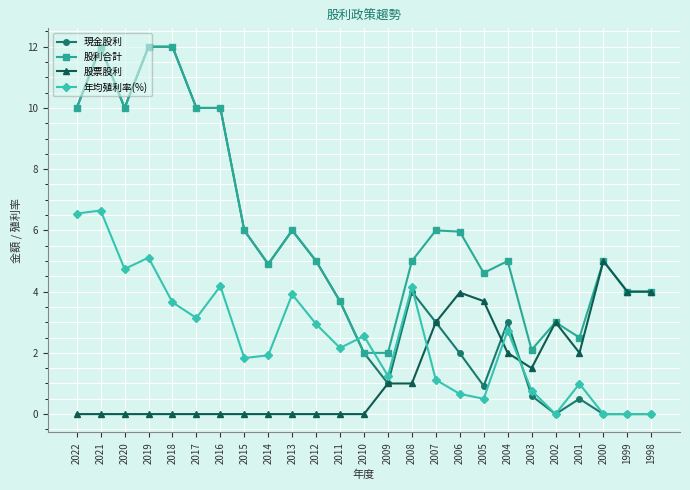

What is the difference between the second highest and second lowest values in the 現金股利 series?

12.0